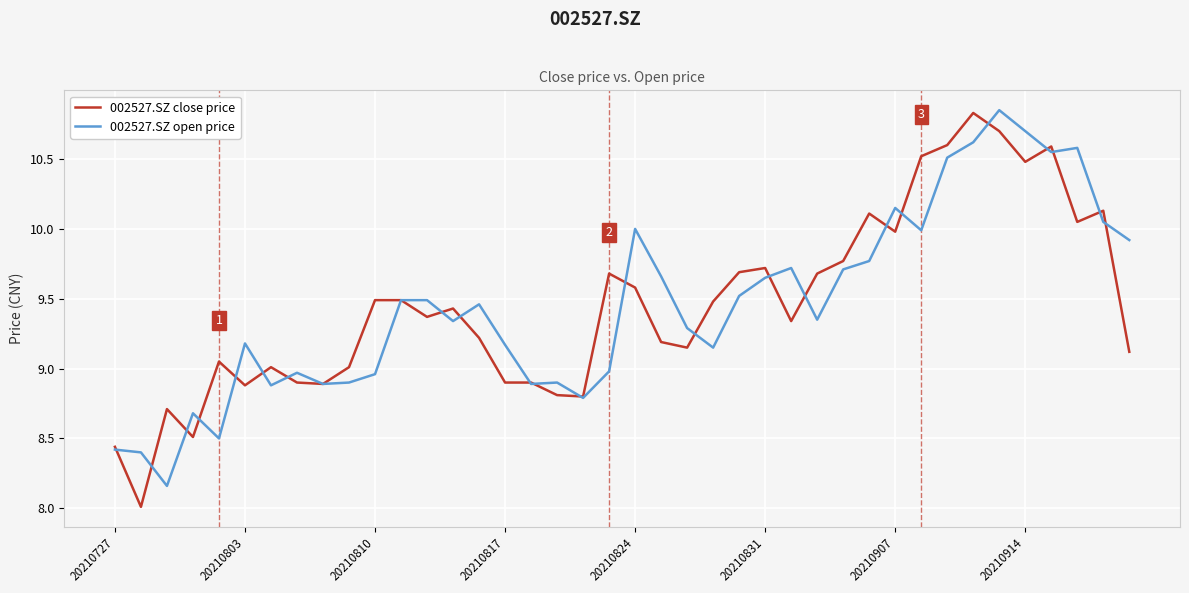

What is the lowest value of the 002527.SZ close price series?

8.0